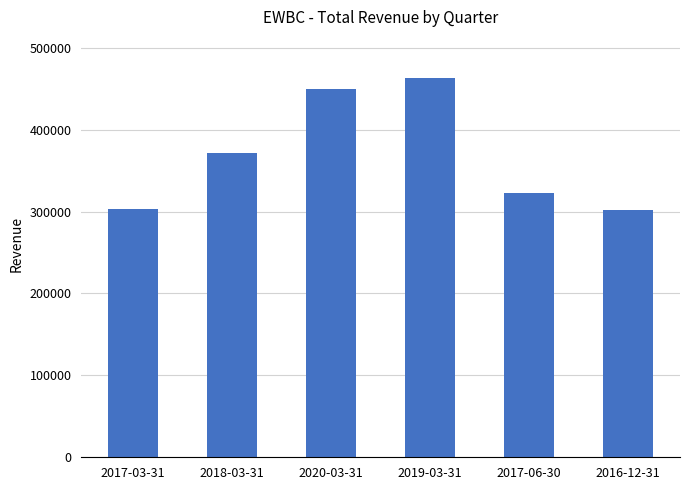

What is the maximum value shown in the chart?

463300